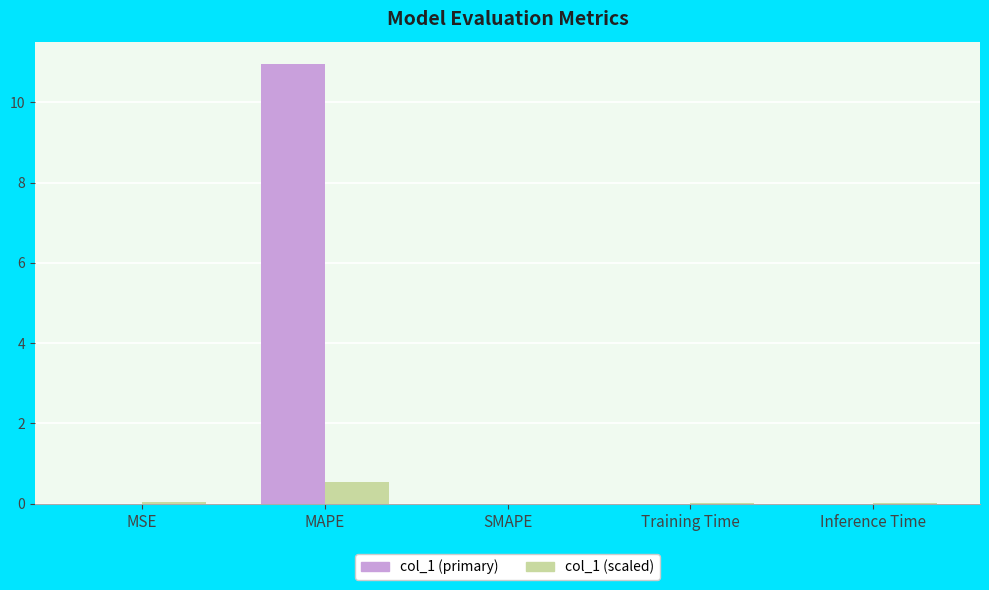

What is the highest value of the col_1 (primary) series?

11.0